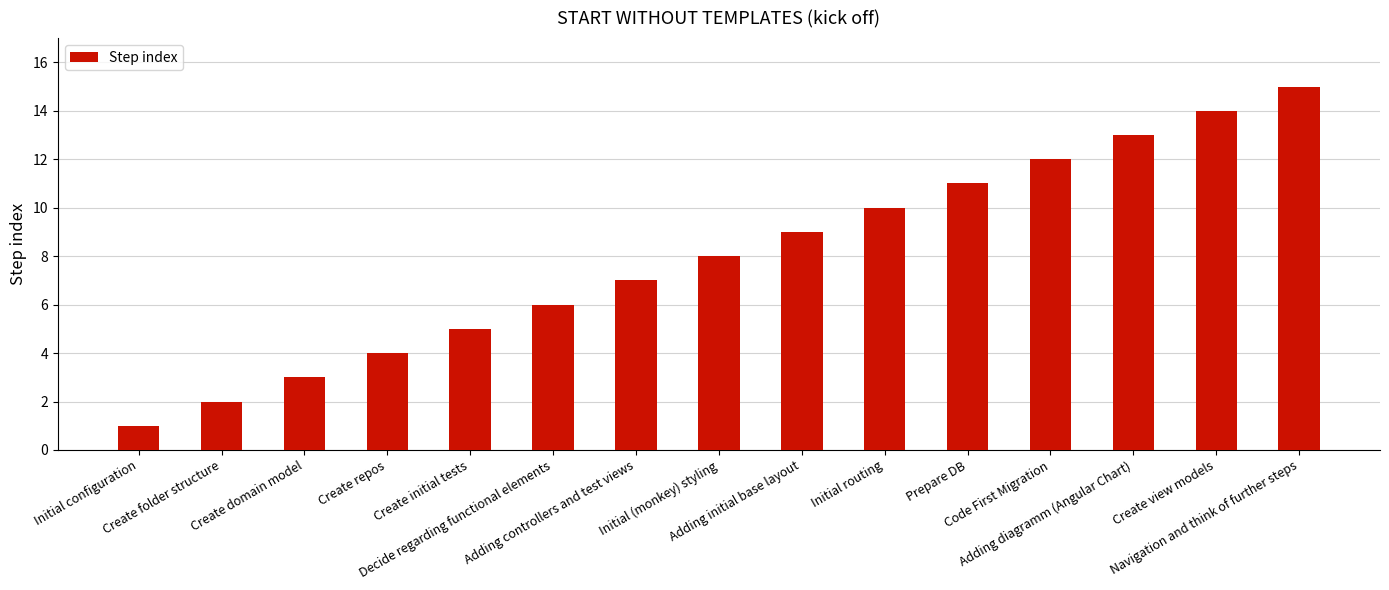

What is the value of the 11th bar from the left?

11